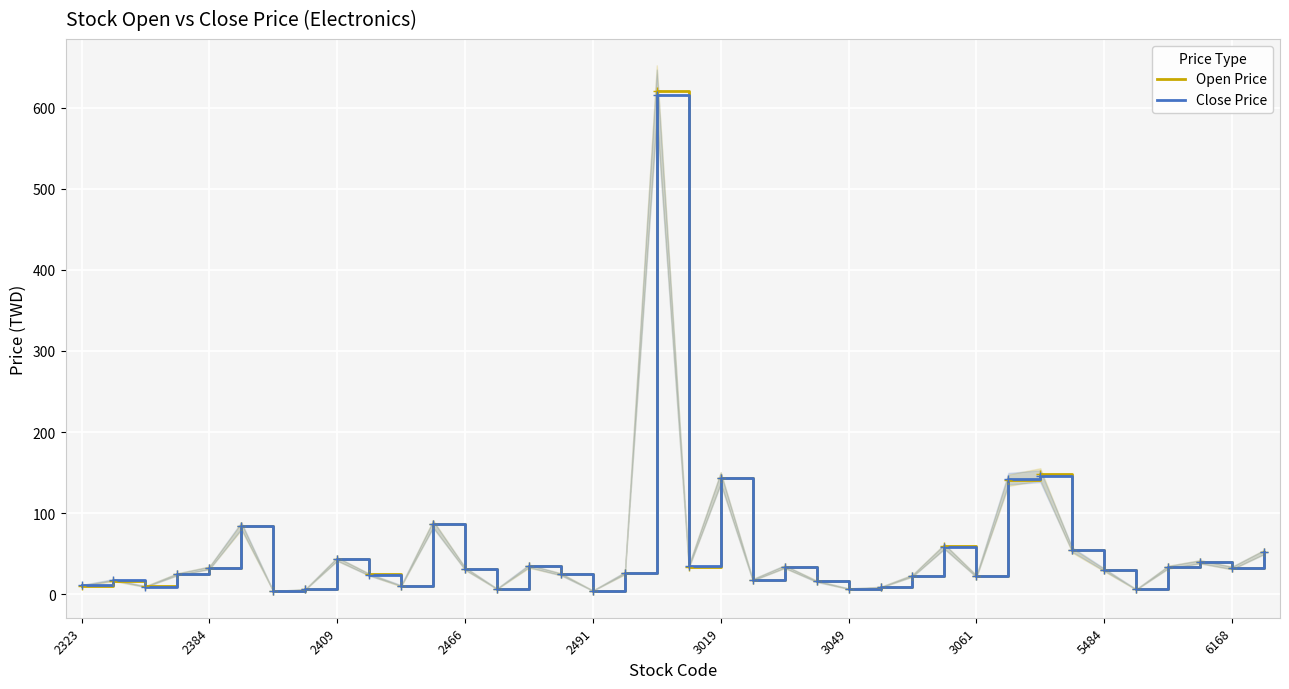

Between 3061 and 14, which series saw the biggest shift?

Close Price